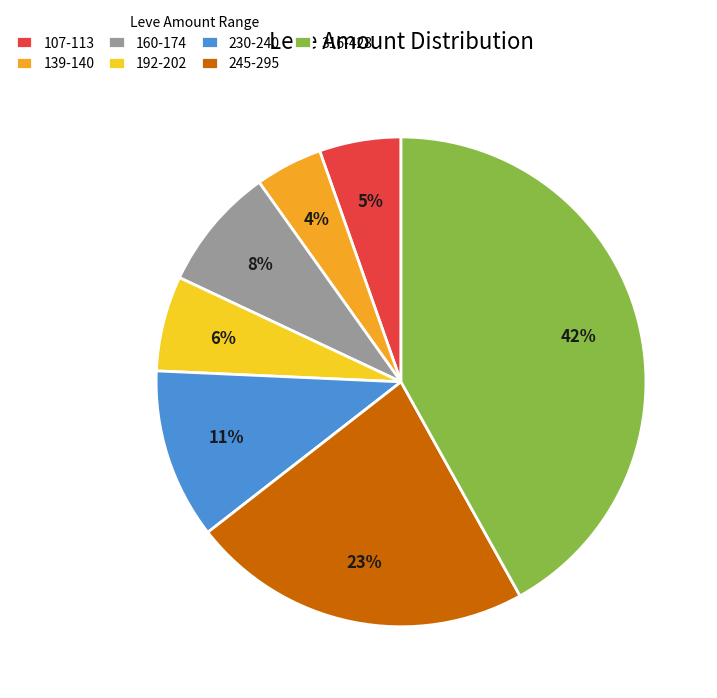

Is the sum of 245-295 and 192-202 greater than half?

No